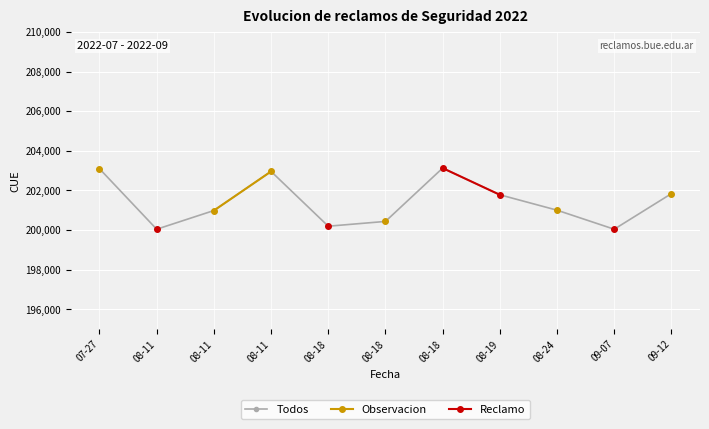

What is the label of the 5th point from the left?

08-18